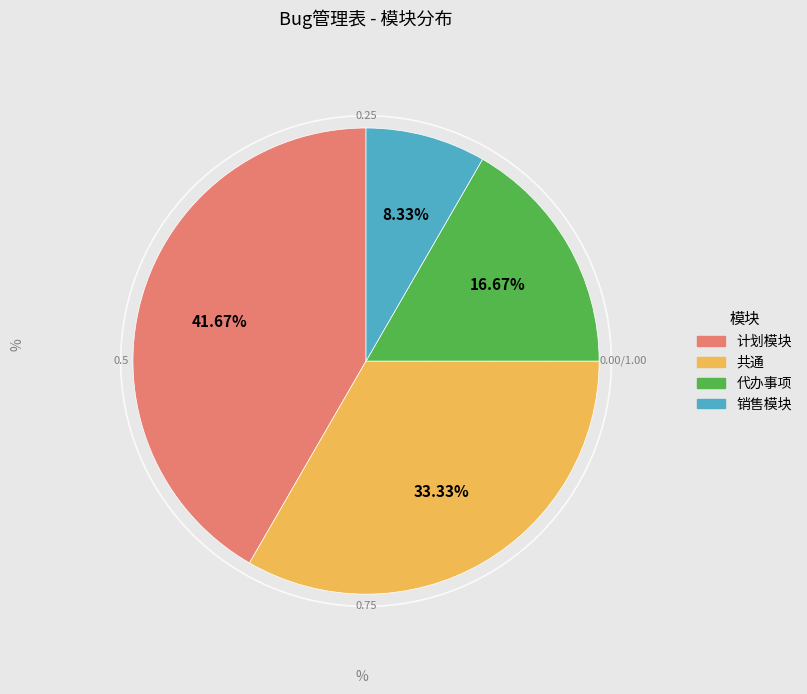

Rank the categories by value from lowest to highest.

销售模块, 代办事项, 共通, 计划模块